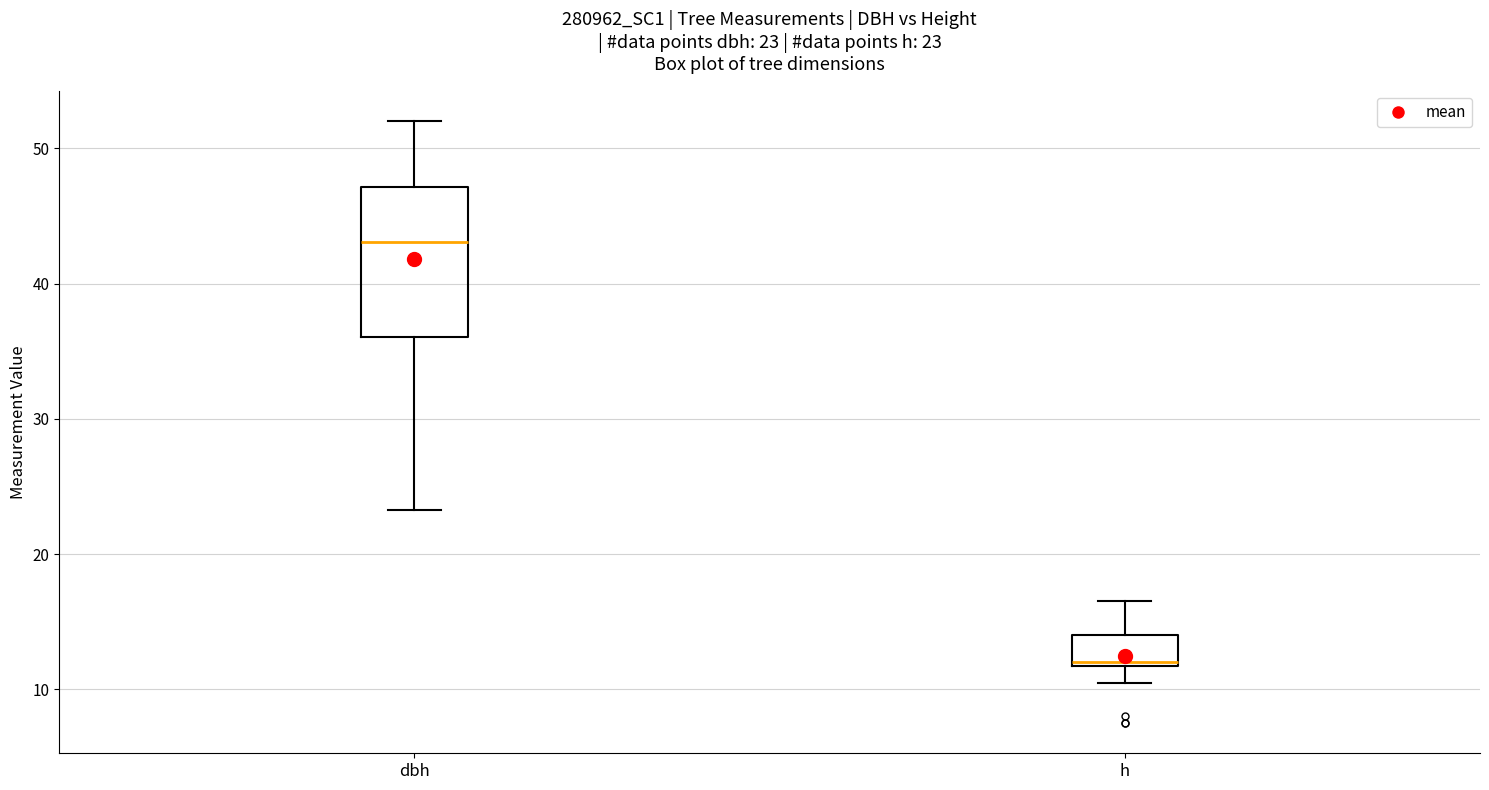

Which box is the tallest, from its lower edge to its upper edge?

dbh